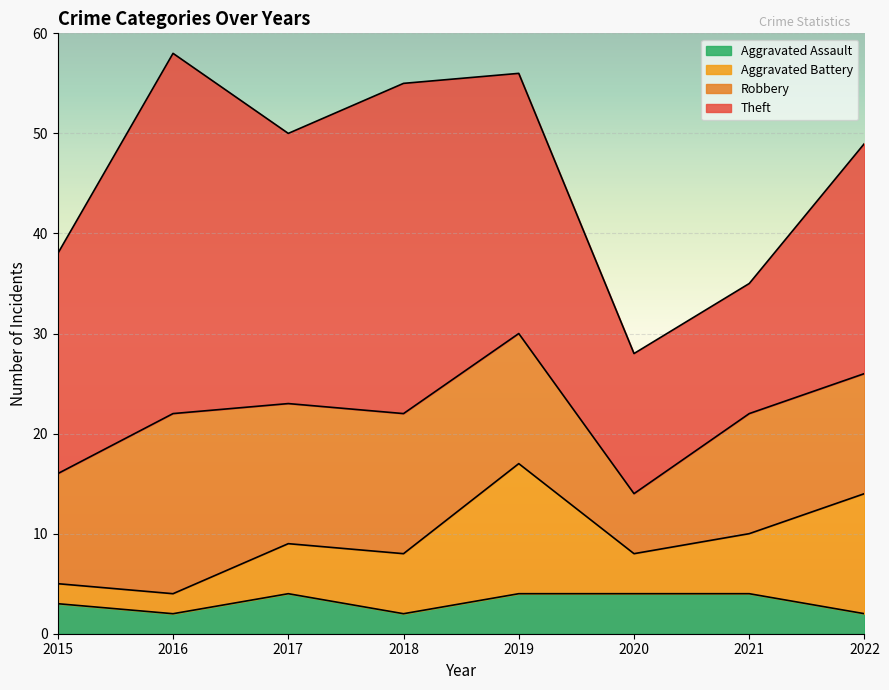

At which category does Theft reach its first local peak?

2016